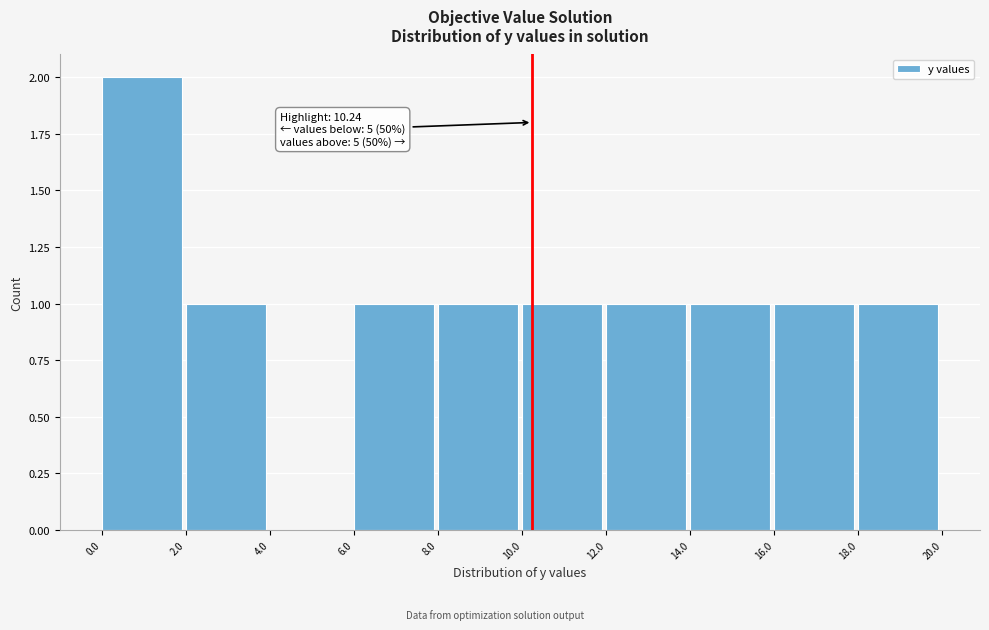

Which range on the x-axis has the tallest bar?

0.0 to 2.0